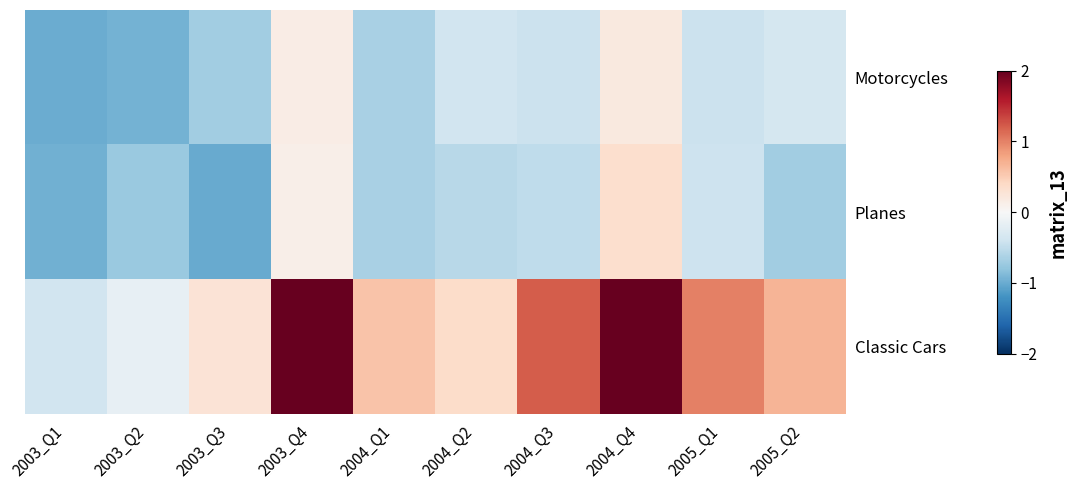

Reading left to right, extract all data points from this chart.

Motorcycles: 2003_Q1=-1.0	2003_Q2=-0.9	2003_Q3=-0.7	2003_Q4=0.2	2004_Q1=-0.7	2004_Q2=-0.4	2004_Q3=-0.4	2004_Q4=0.2	2005_Q1=-0.4	2005_Q2=-0.3
Planes: 2003_Q1=-1.0	2003_Q2=-0.7	2003_Q3=-1.0	2003_Q4=0.1	2004_Q1=-0.6	2004_Q2=-0.6	2004_Q3=-0.5	2004_Q4=0.3	2005_Q1=-0.4	2005_Q2=-0.7
Classic Cars: 2003_Q1=-0.4	2003_Q2=-0.2	2003_Q3=0.3	2003_Q4=3.2	2004_Q1=0.6	2004_Q2=0.4	2004_Q3=1.2	2004_Q4=2.9	2005_Q1=1.0	2005_Q2=0.7